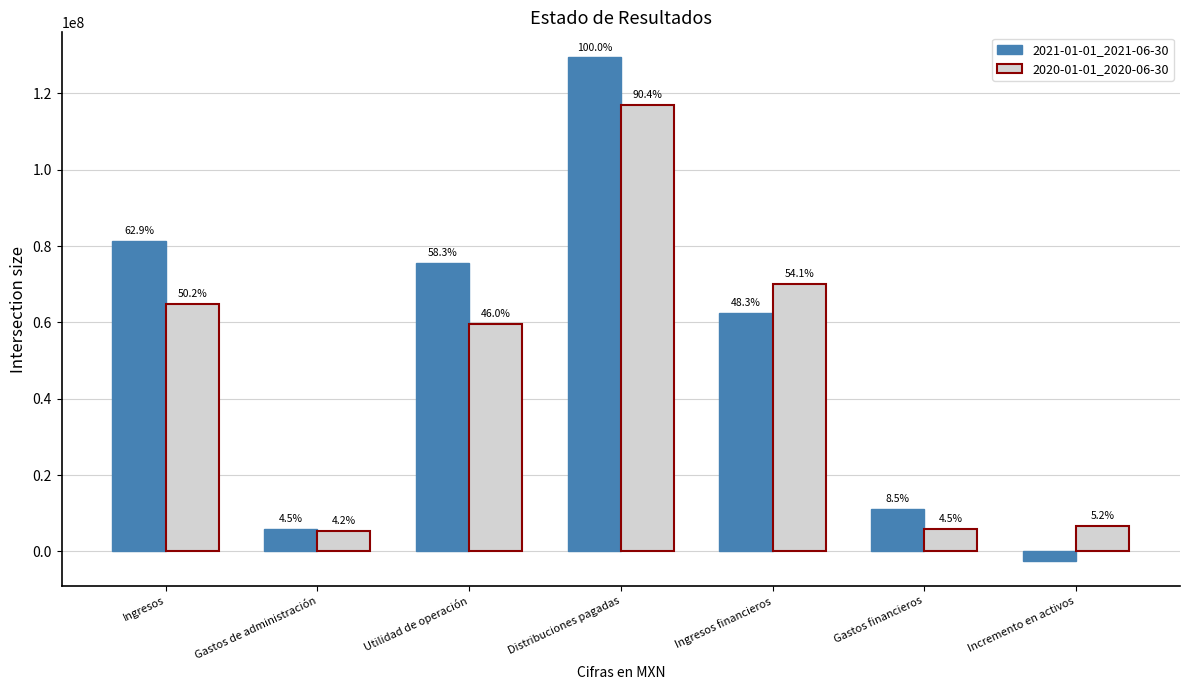

The 2021-01-01_2021-06-30 series shows 11029000 at Gastos financieros. True or false?

True